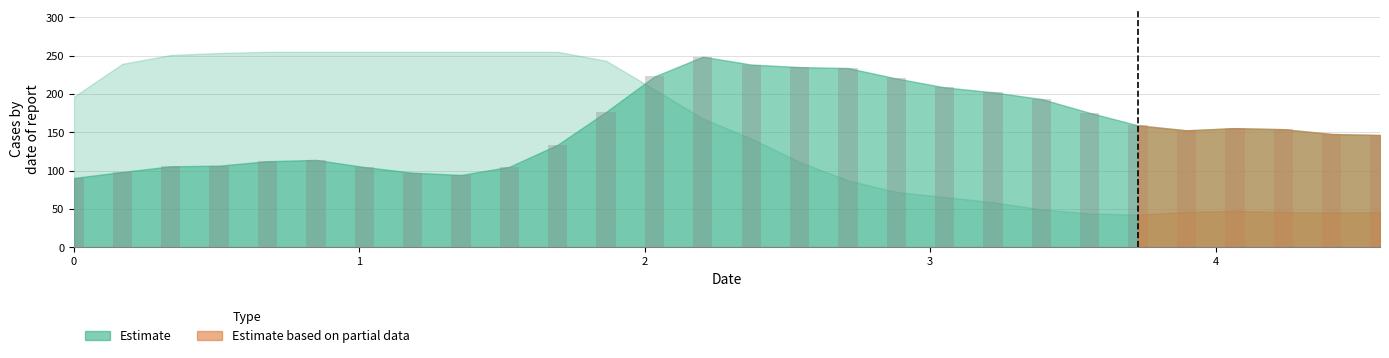

What is the average value?

158.3